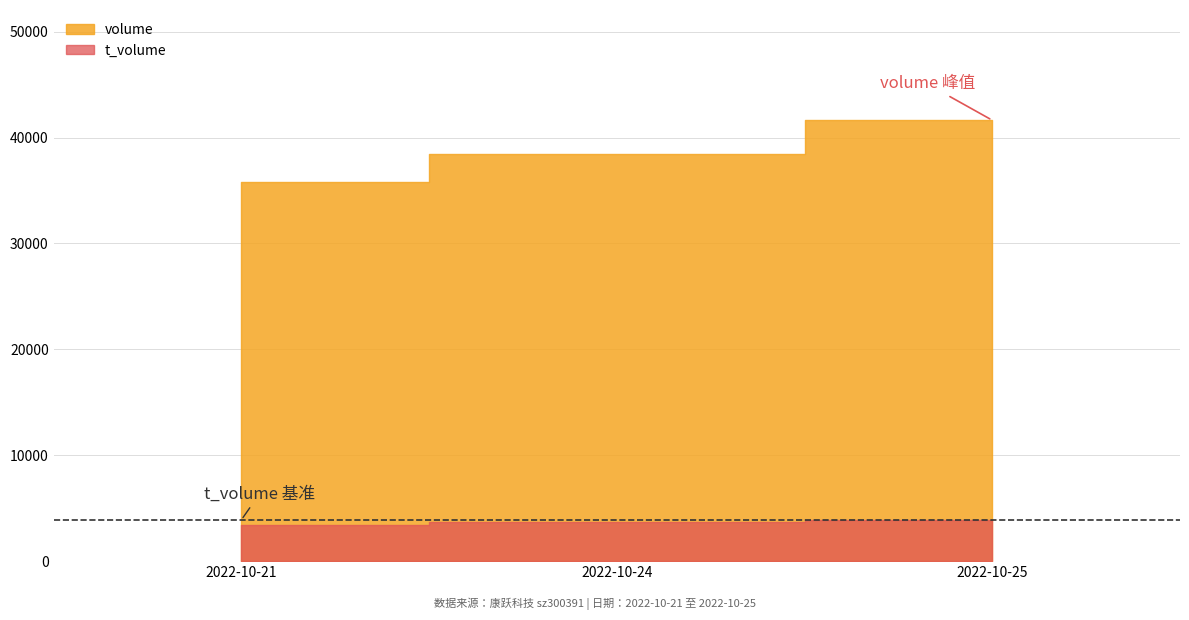

True or false: price has a value of 3.8 at 2022-10-21.

False